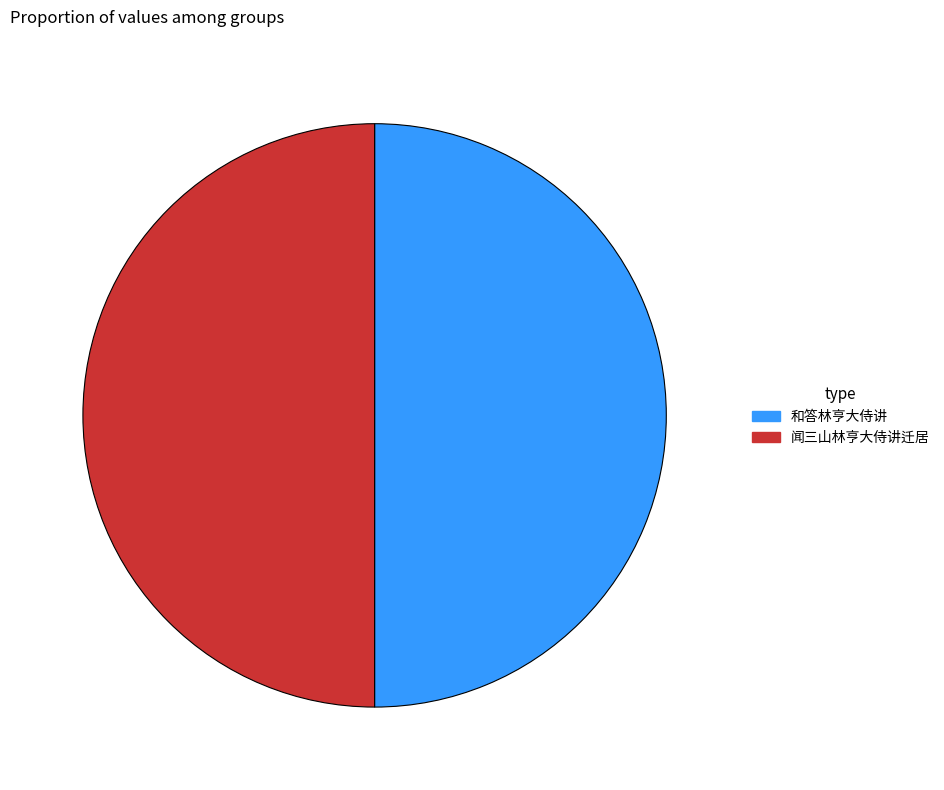

Count the number of slices in the pie.

2